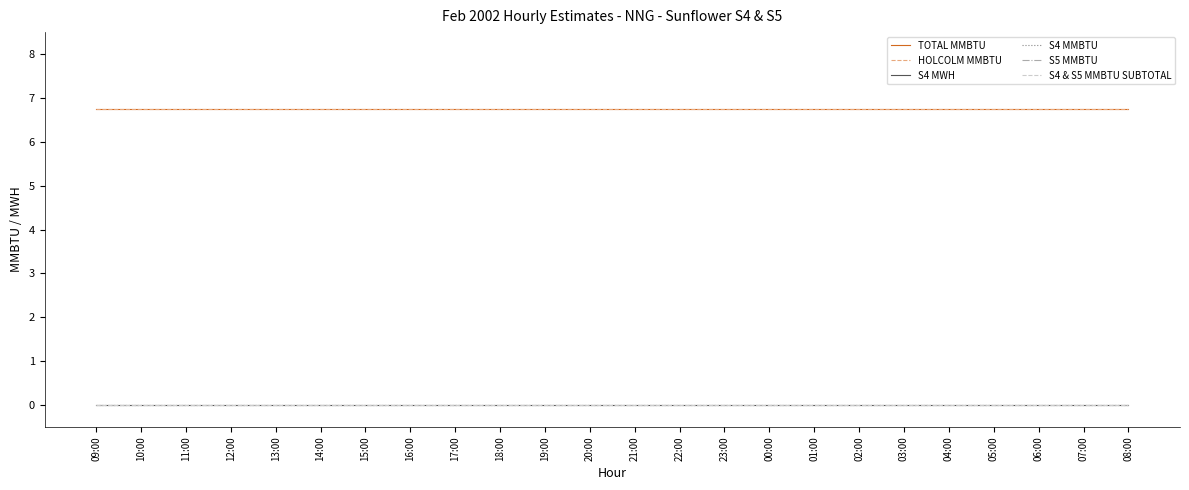

Is this an area chart (filled region under the line)?

No